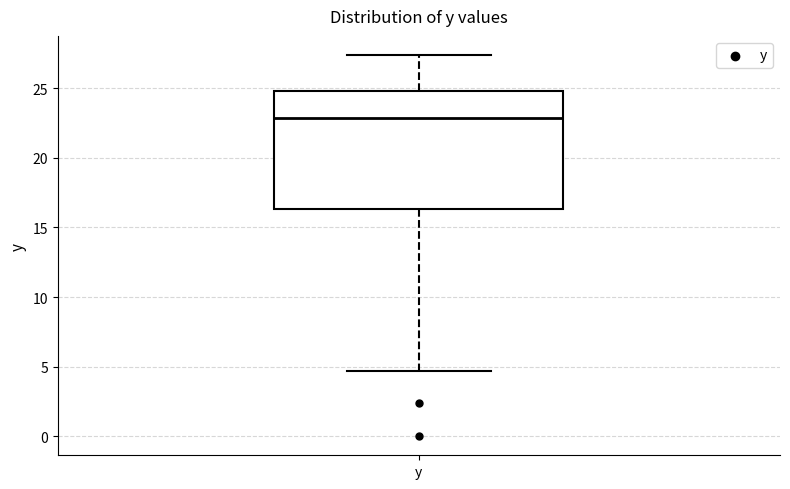

Transcribe this box plot: give where the median line is, the range the box spans, and where the two whiskers end, as read against the y-axis. The values are not printed on the chart, so give them approximately, as read against the axis.

median 23.0, box 16.5 to 25.0, whiskers 4.5 to 27.5